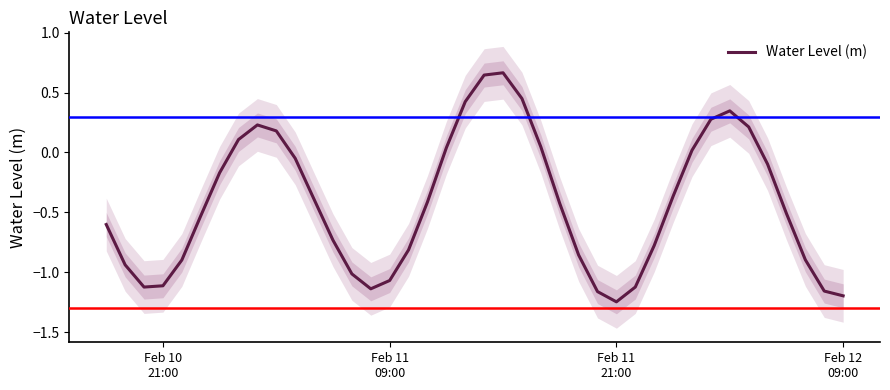

Is this an area chart (filled region under the line)?

No